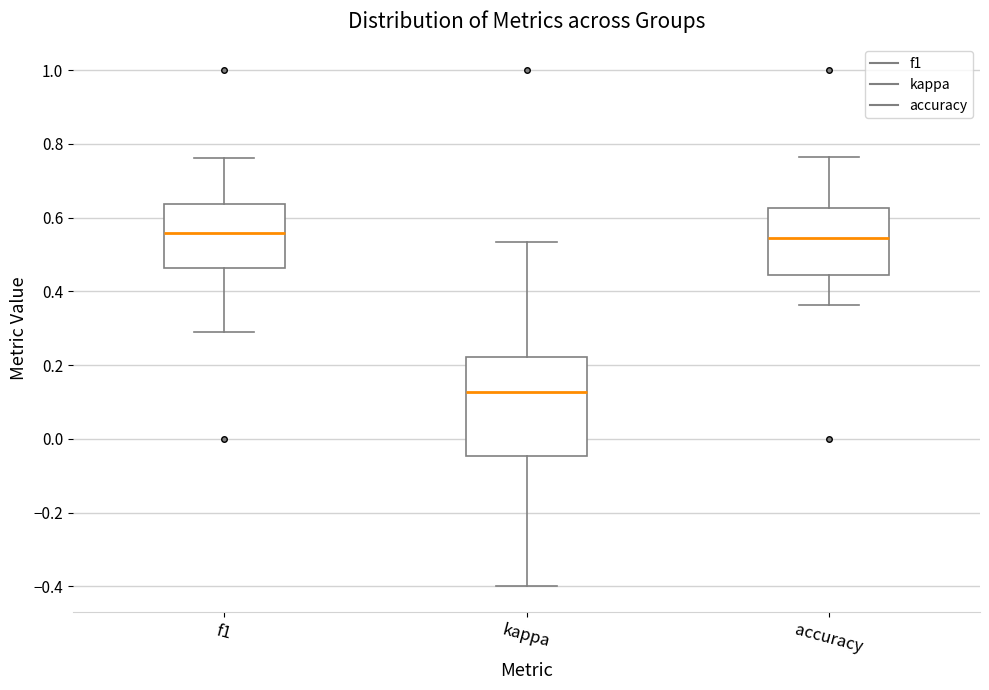

Where does the lower whisker of the box for f1 end on the y-axis? The values are not printed on the chart, so give them approximately, as read against the axis.

0.30